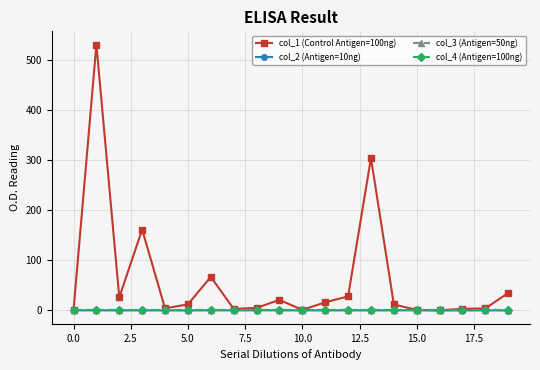

True or false: col_3 (Antigen=50ng) and col_1 (Control Antigen=100ng) intersect in this chart.

False